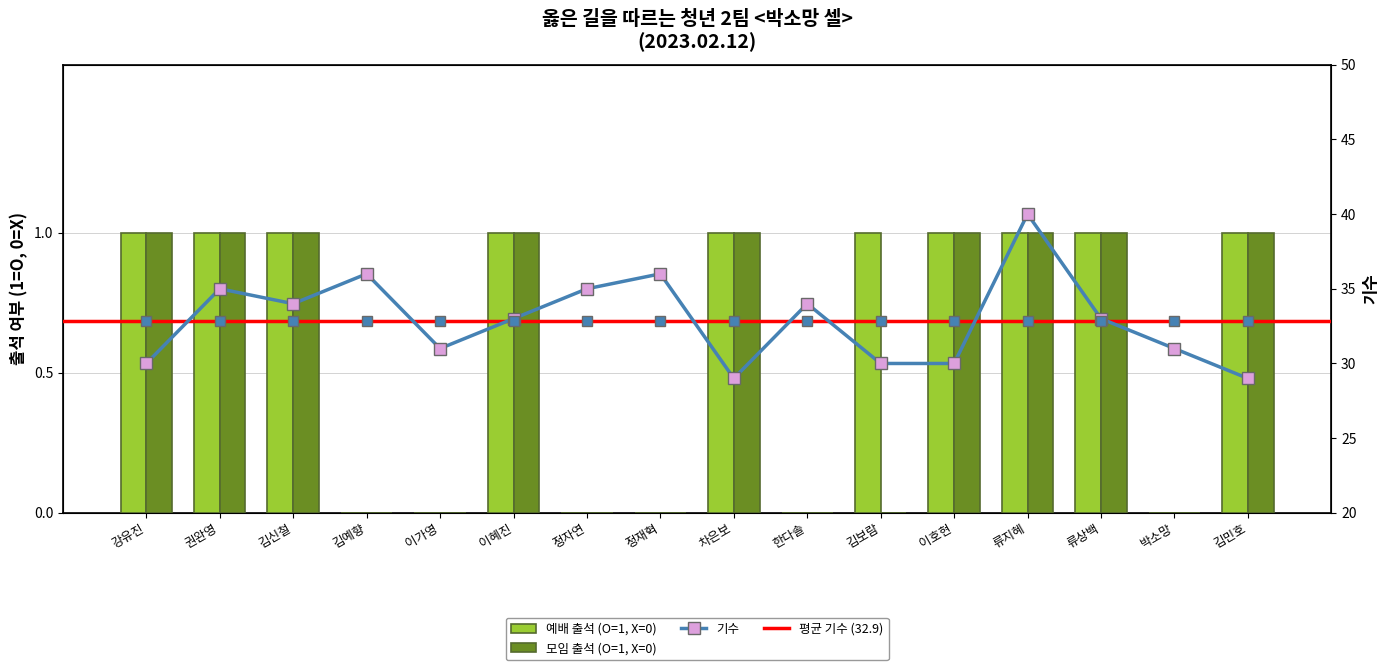

What is the label of the 6th bar from the left?

이혜진